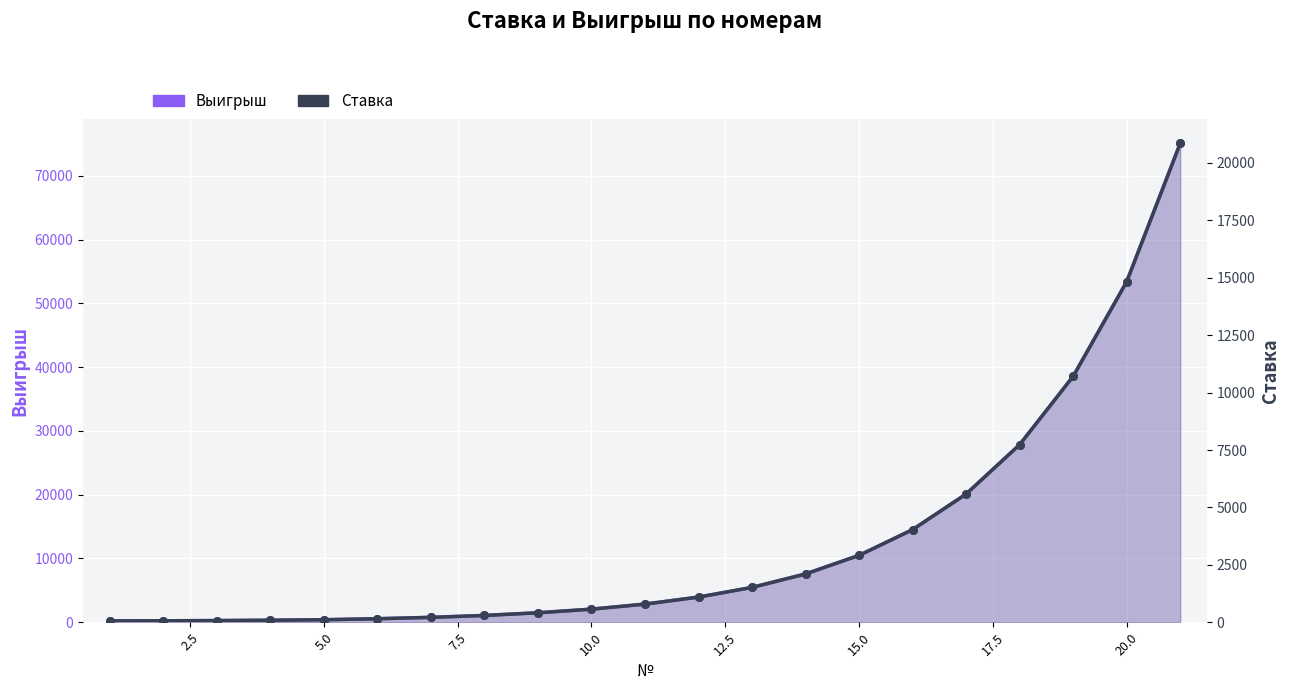

Which series has the largest total across all categories?

Выигрыш